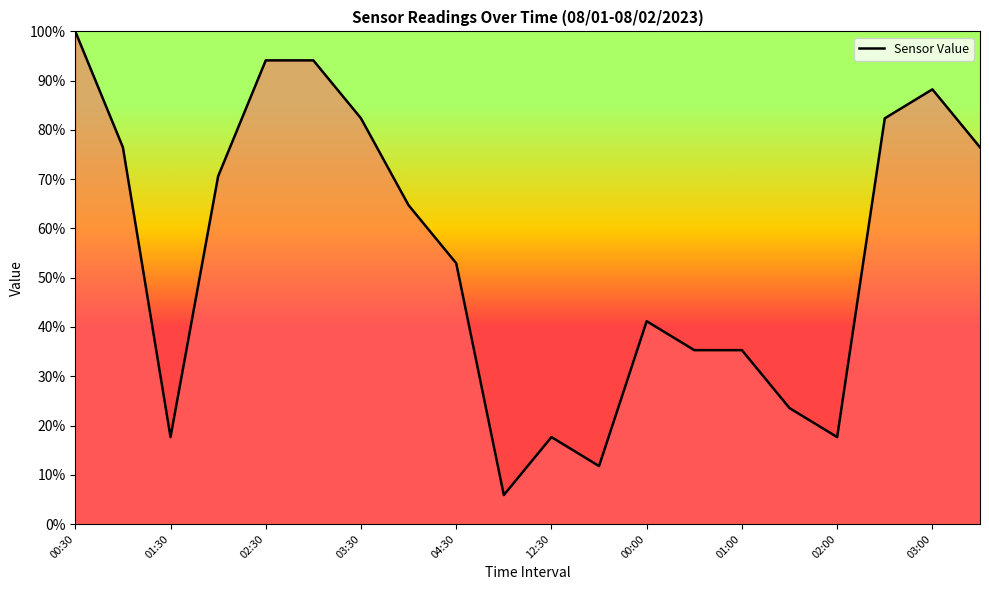

What is the difference between the maximum and minimum values?

94.1